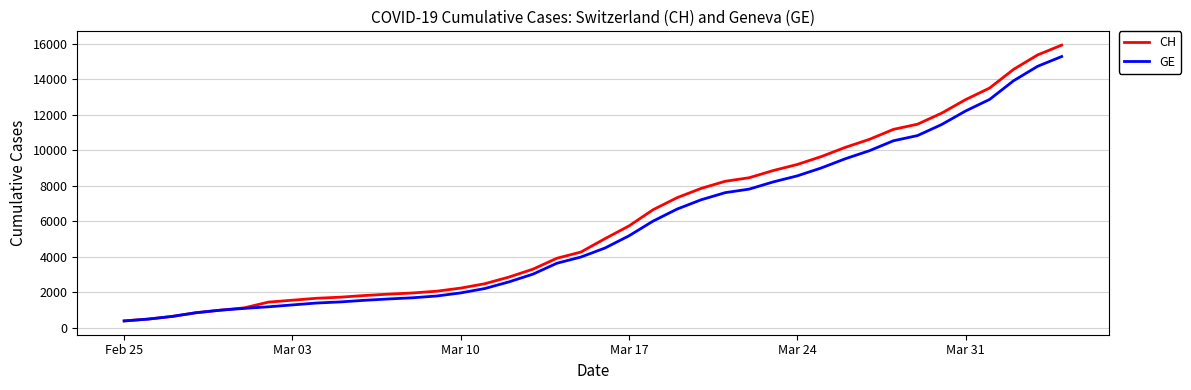

Which series has the widest spread of values?

CH